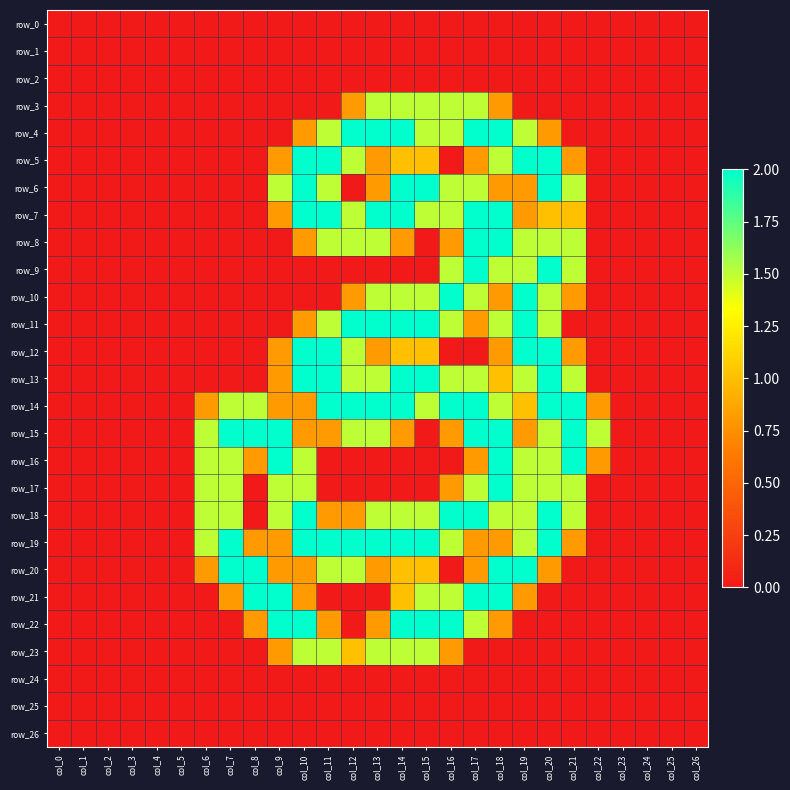

What is the highest value of the row_11 series?

2.0